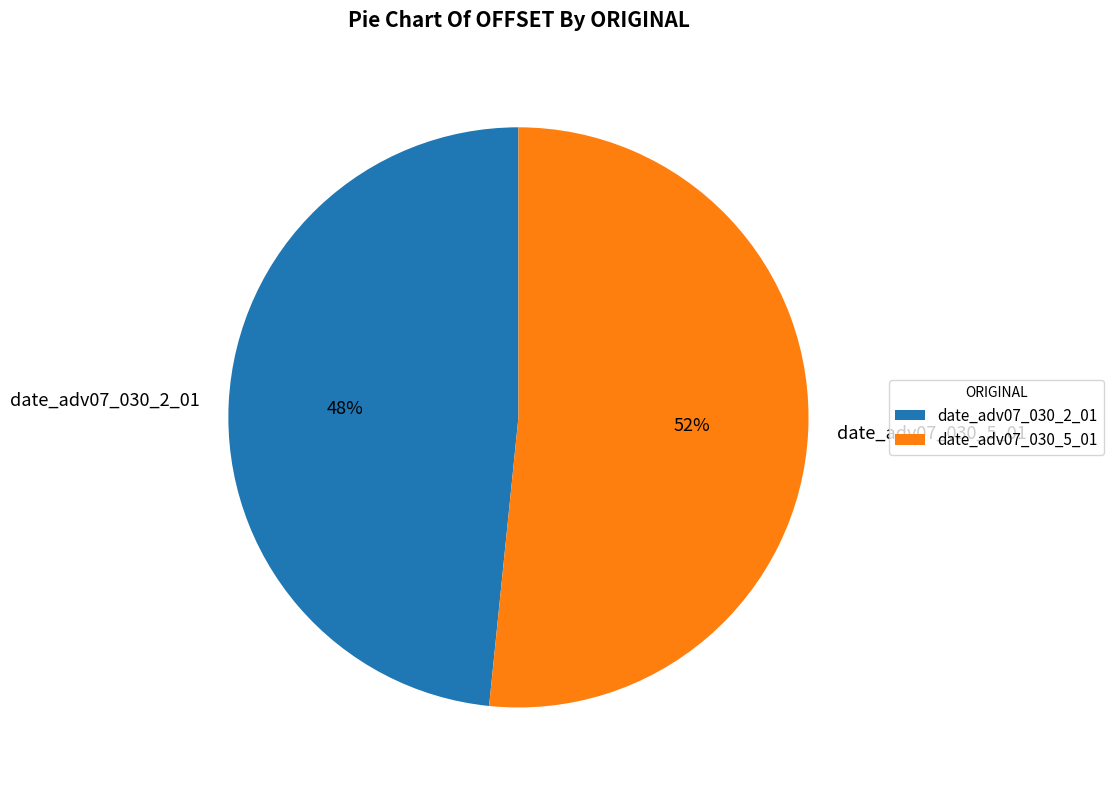

Does date_adv07_030_5_01 represent more than half of the total?

Yes